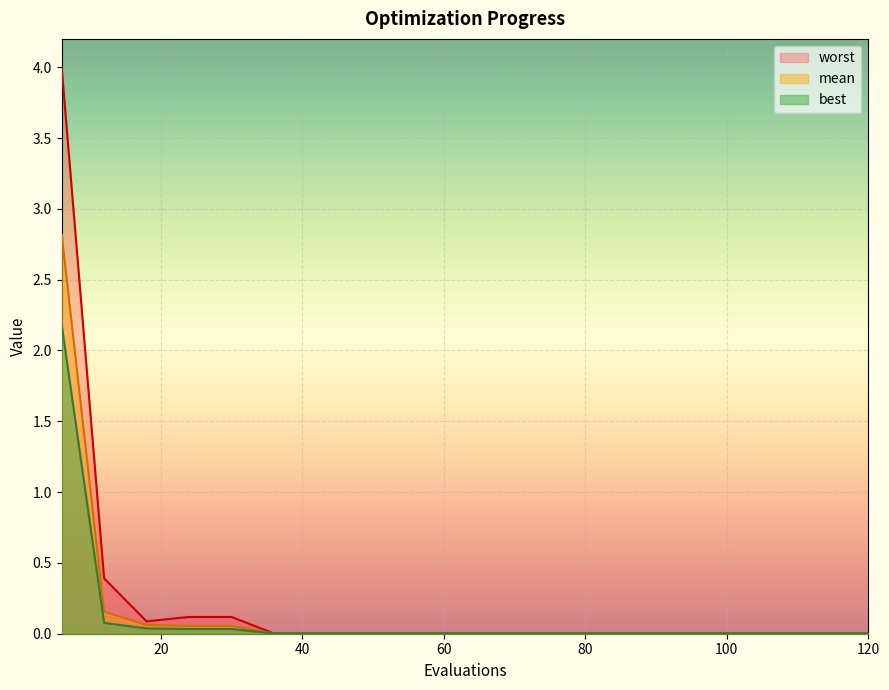

Rank the categories by mean value from highest to lowest.

6, 12, 18, 24, 30, 36, 42, 48, 54, 60, 66, 72, 78, 84, 90, 96, 102, 108, 114, 120